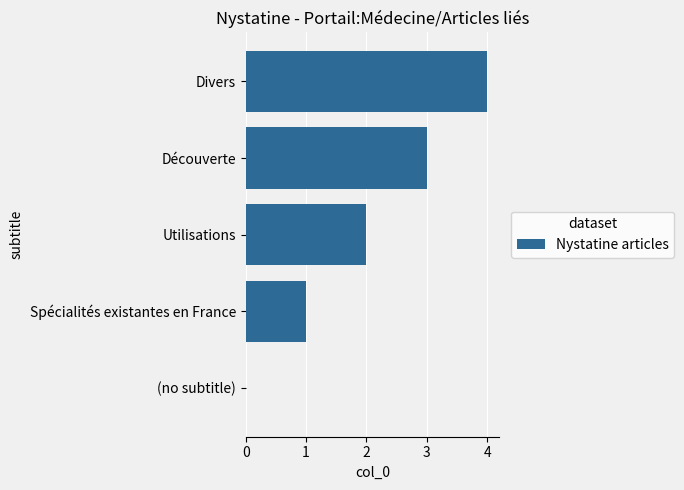

What is the sum of all values?

10